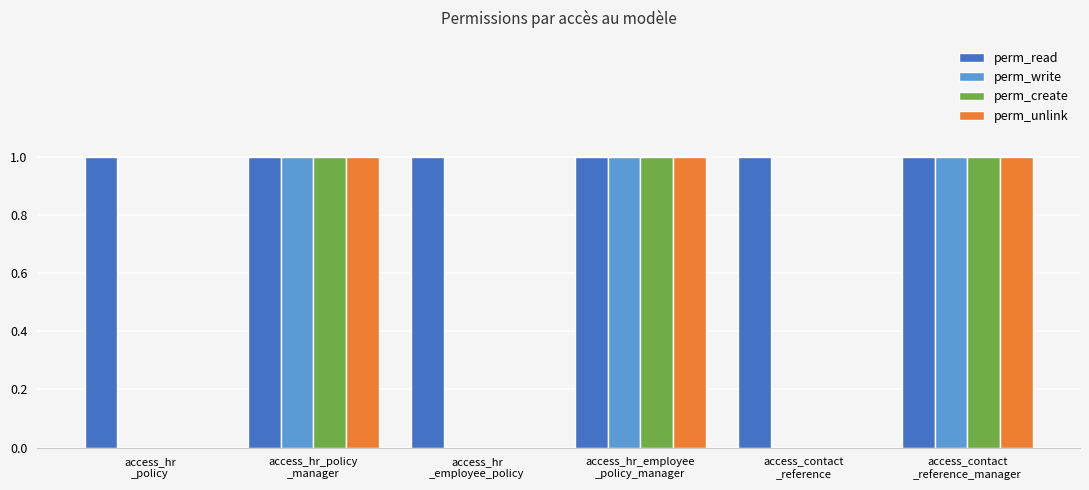

What is the maximum value for perm_write?

1